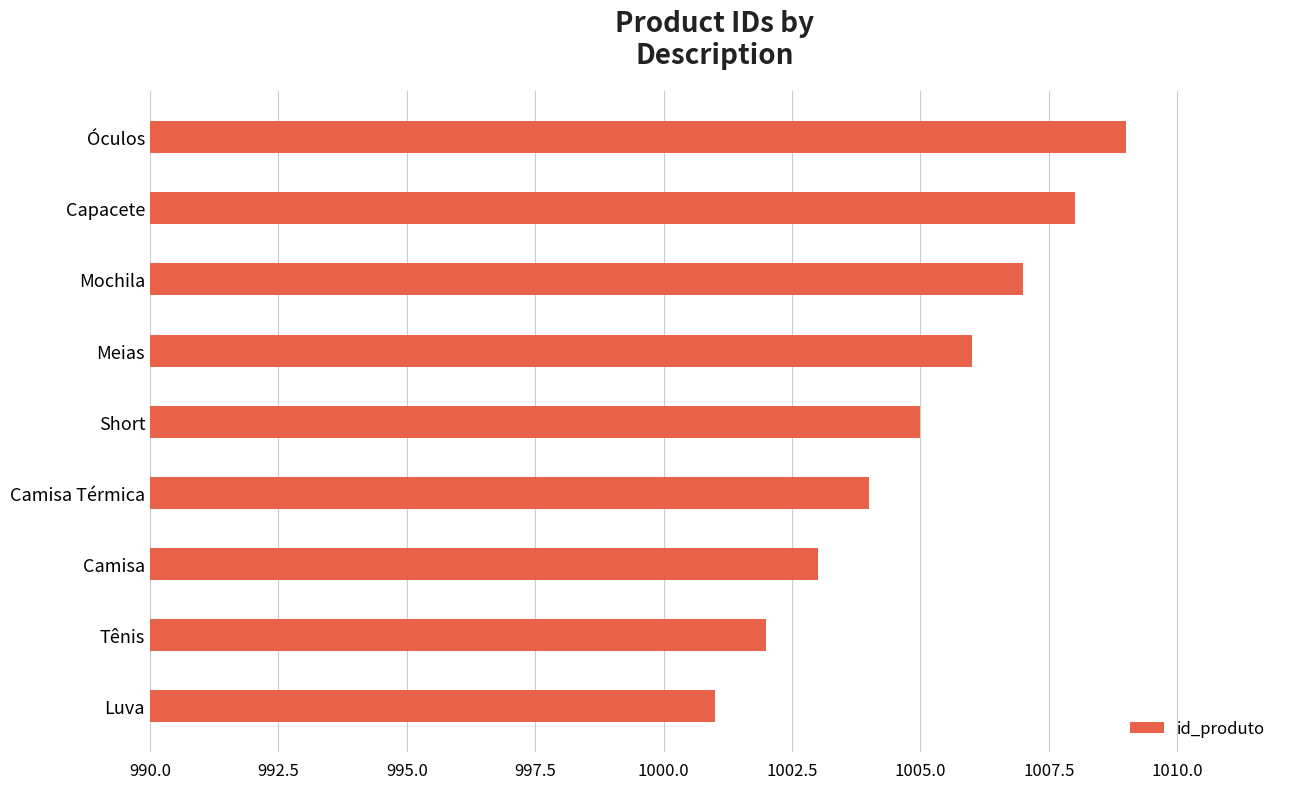

What is the sum of all values?

9045